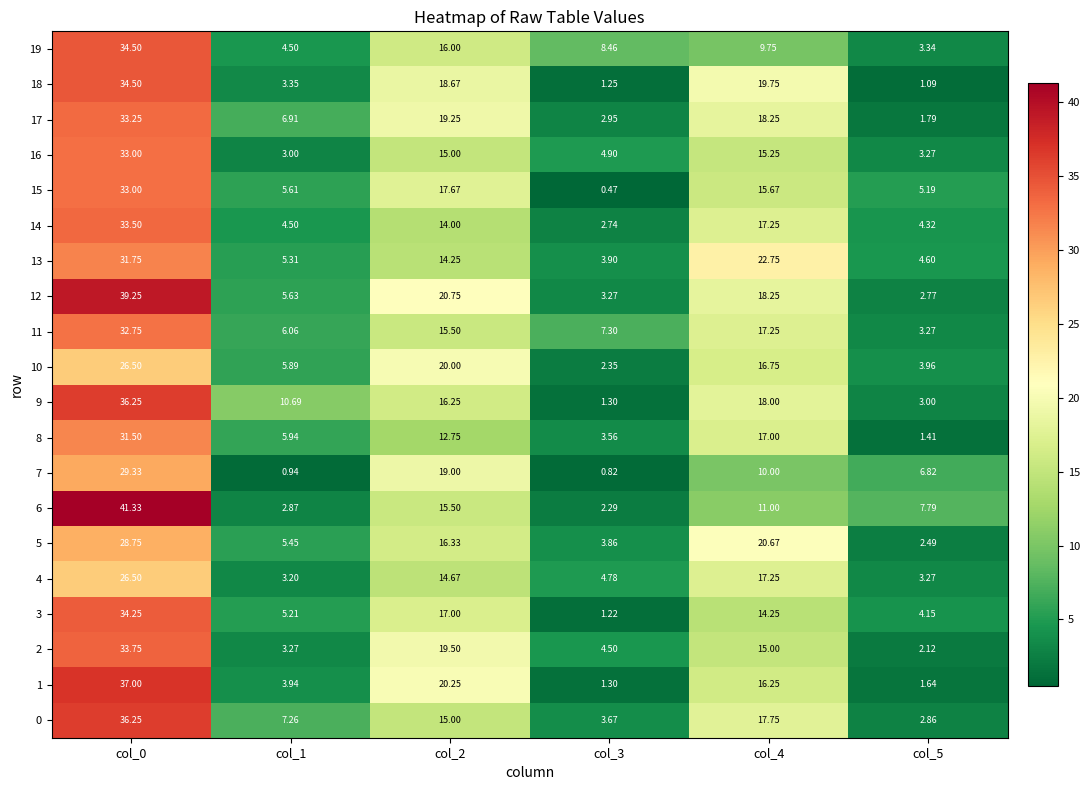

Is the value of 8 at col_1 greater than the value of 13 at col_4?

No